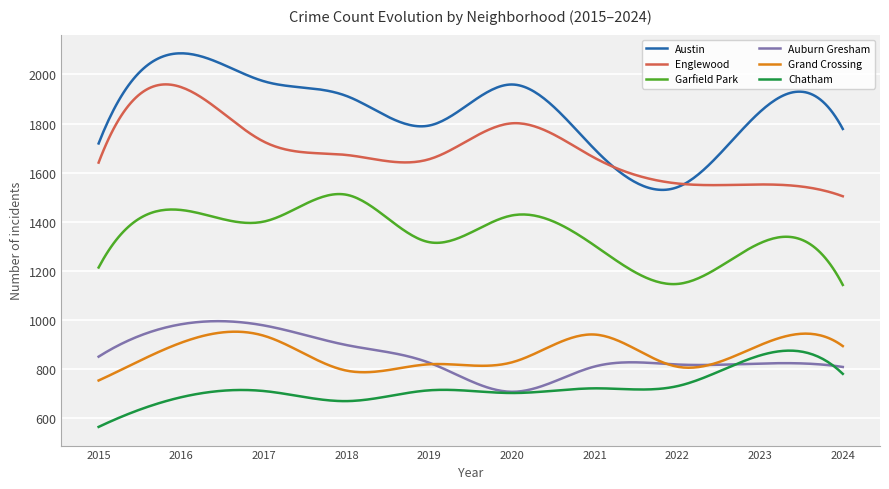

Which series has the widest spread of values?

Austin